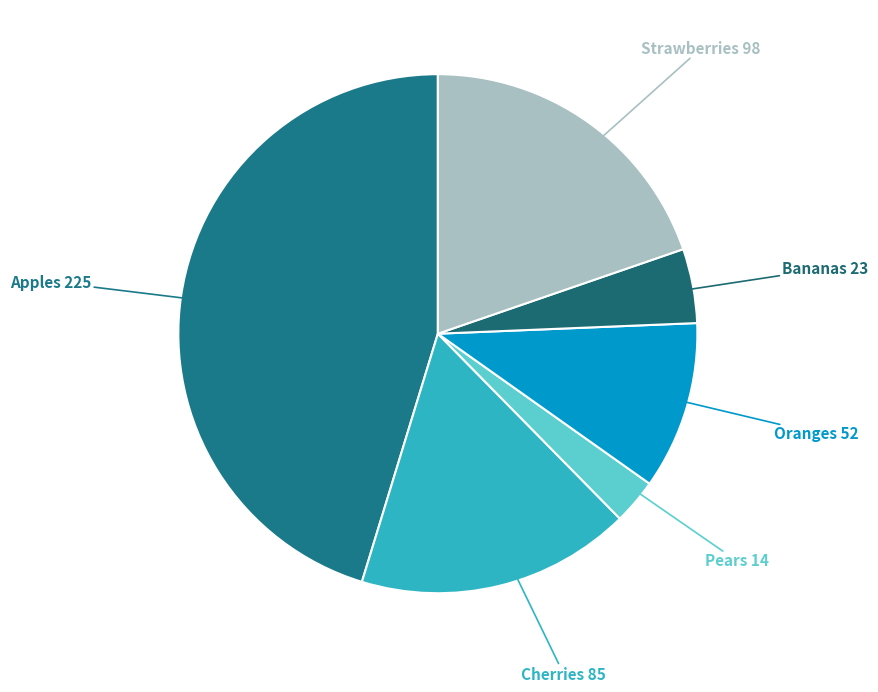

How many slices are in this pie chart?

6